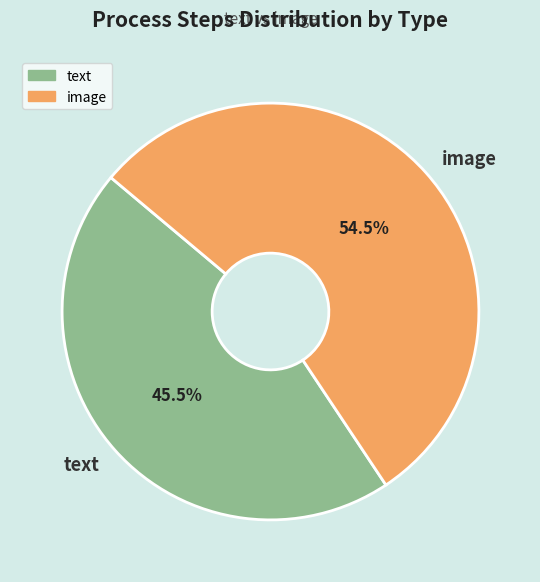

Is there any slice that represents more than half of the pie?

Yes